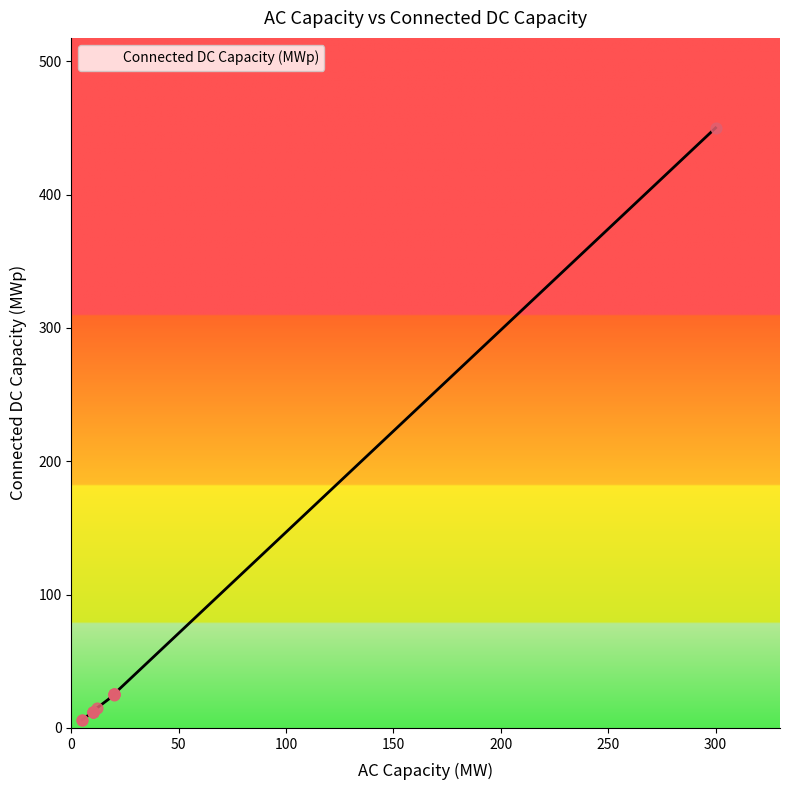

Between Bhagwanpur and Shakumbhari, which is larger?

Shakumbhari